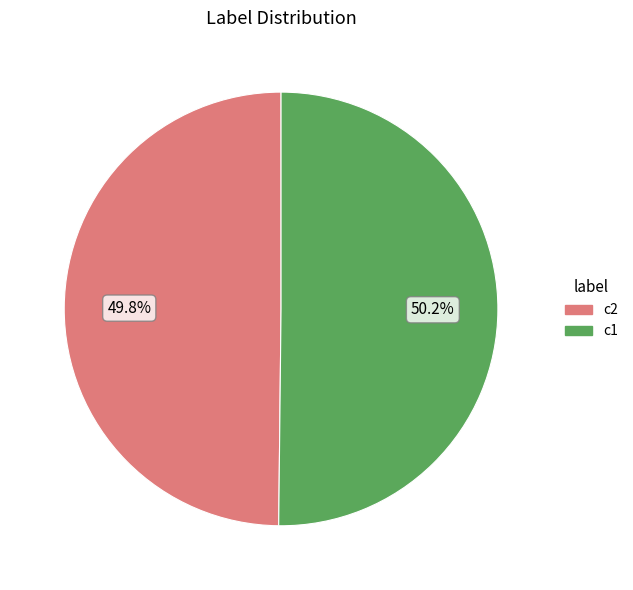

Does any single category account for the majority?

Yes